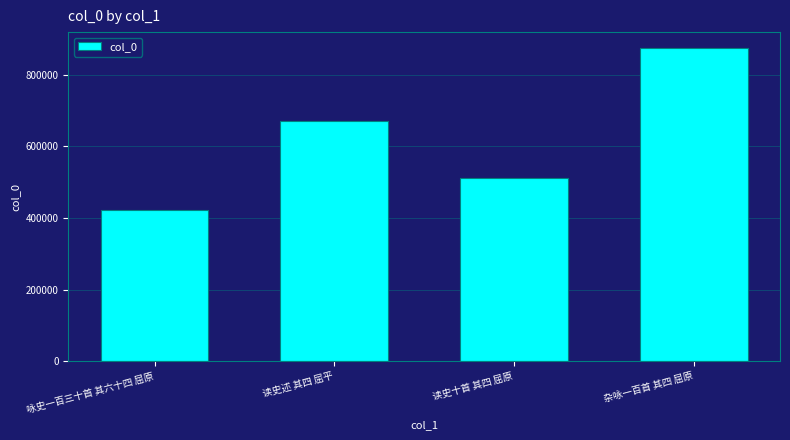

Rank the categories by value from highest to lowest.

杂咏一百首 其四 屈原, 读史述 其四 屈平, 读史十首 其四 屈原, 咏史一百三十首 其六十四 屈原